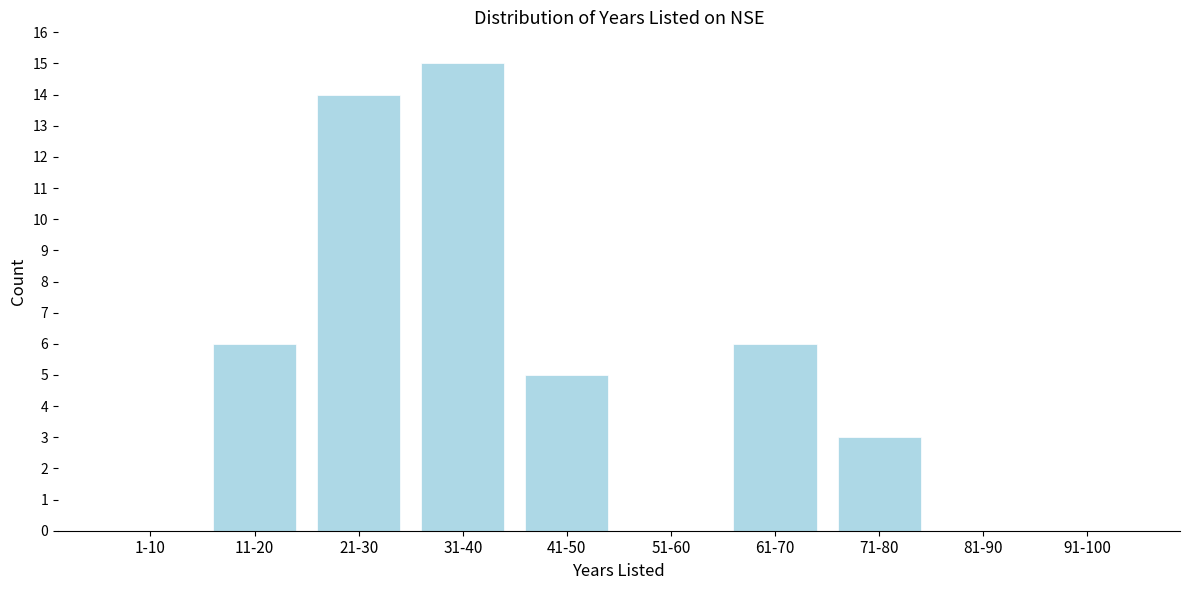

Reading right to left, extract all data points from this chart.

91-100=0	81-90=0	71-80=3	61-70=6	51-60=0	41-50=5	31-40=15	21-30=14	11-20=6	1-10=0